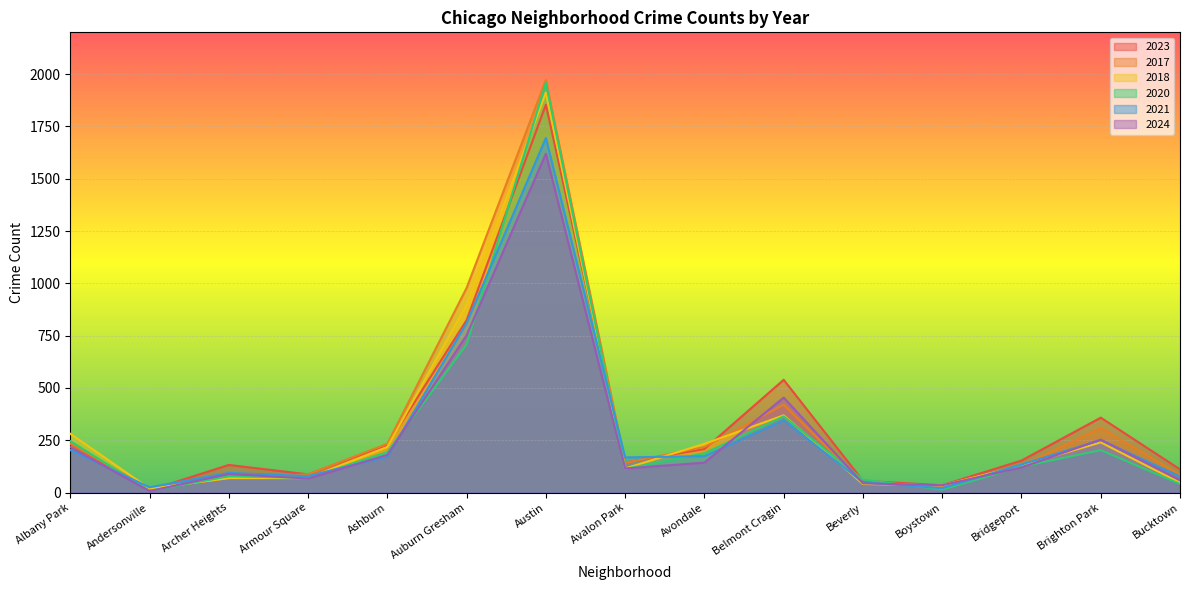

What are all the series names shown in the legend?

2023, 2017, 2018, 2020, 2021, 2024